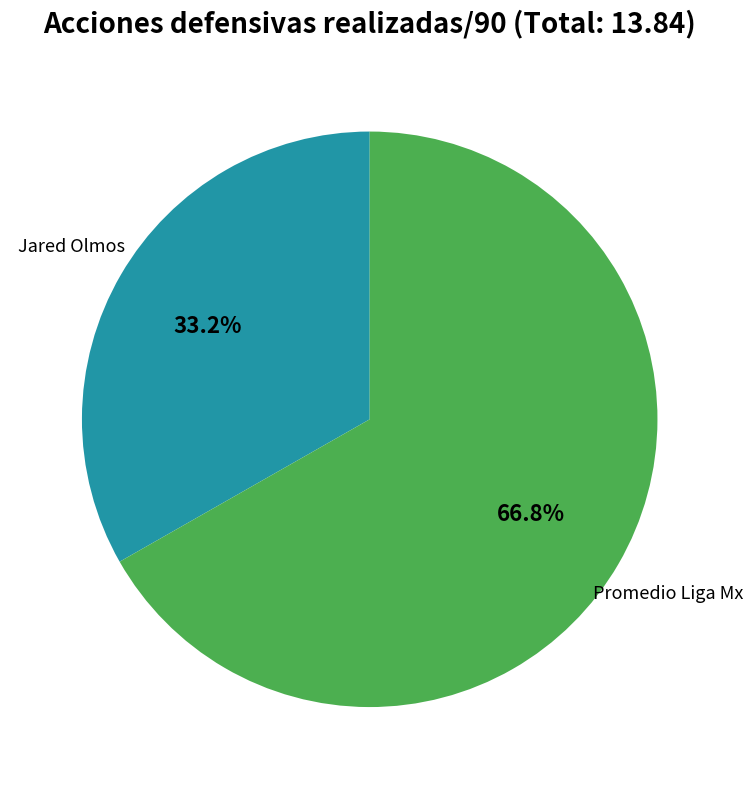

Does any single category account for the majority?

Yes